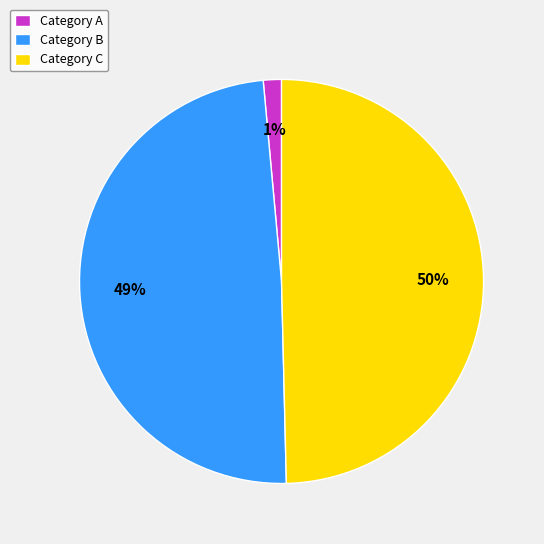

To the nearest percent, what is the average slice percentage?

33%